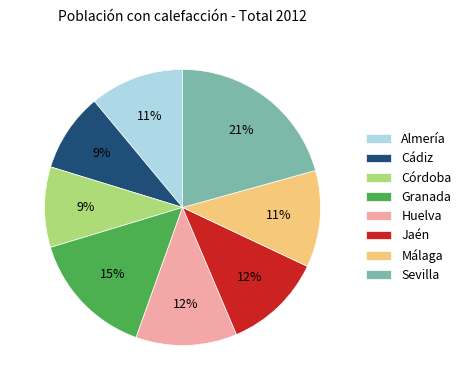

To the nearest percent, what is the combined percentage of Sevilla and Almería?

32%